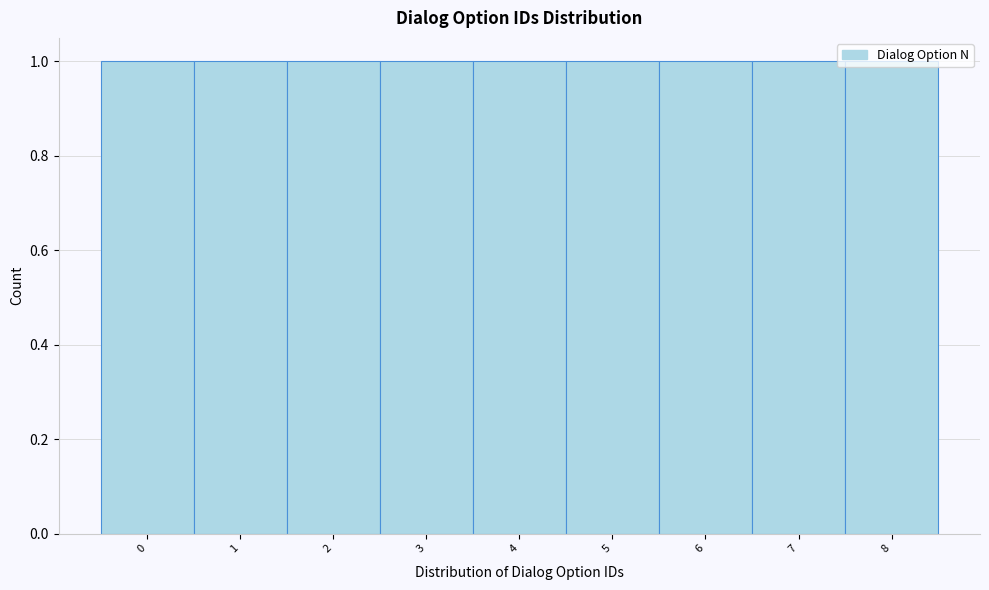

Reading left to right, list every bar in this chart as the range it spans on the x-axis followed by its height. The values are not printed on the chart, so give them approximately, as read against the axis.

-0.5 to 0.5: 1
0.5 to 1.5: 1
1.5 to 2.5: 1
2.5 to 3.5: 1
3.5 to 4.5: 1
4.5 to 5.5: 1
5.5 to 6.5: 1
6.5 to 7.5: 1
7.5 to 8.5: 1